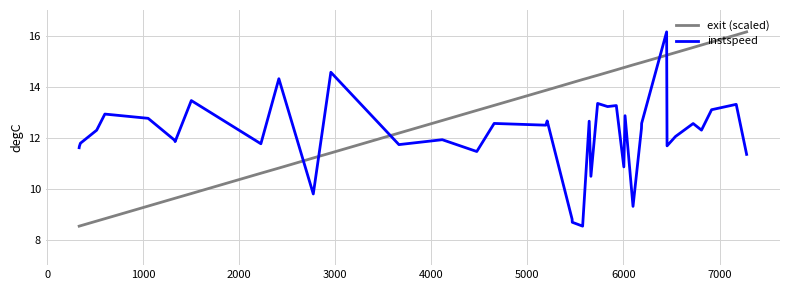

Which series has the largest total across all categories?

exit (scaled)